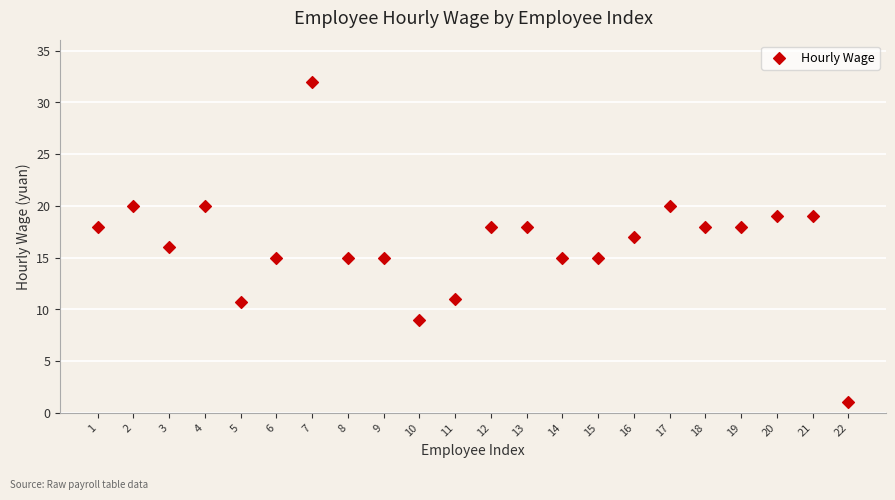

What is the range of X values (max minus min)?

21.0